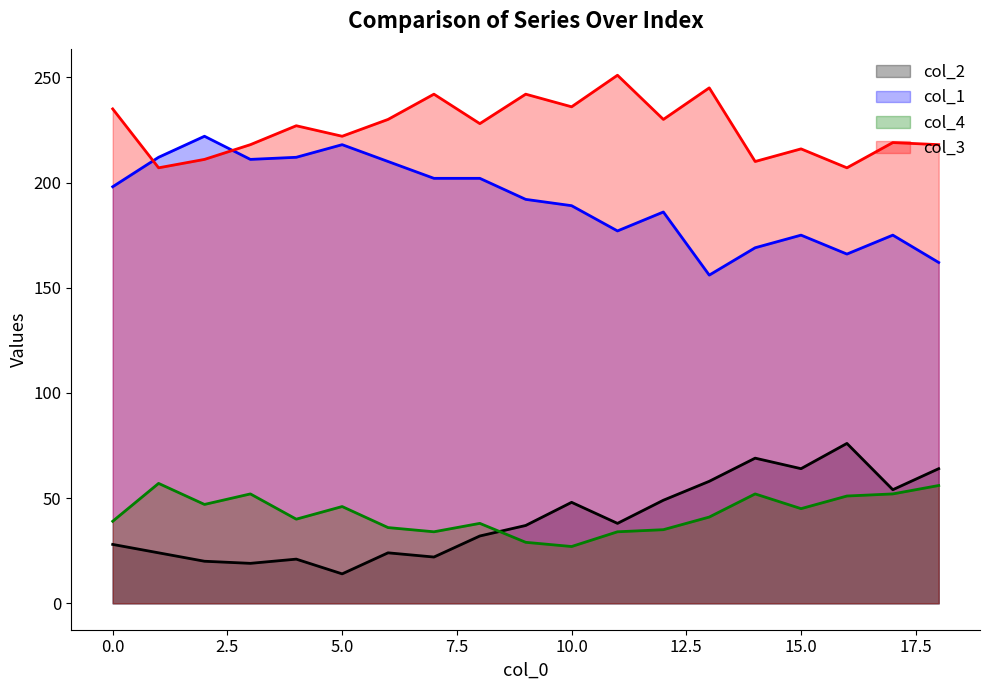

Which category has the highest value in the col_3 series?

11